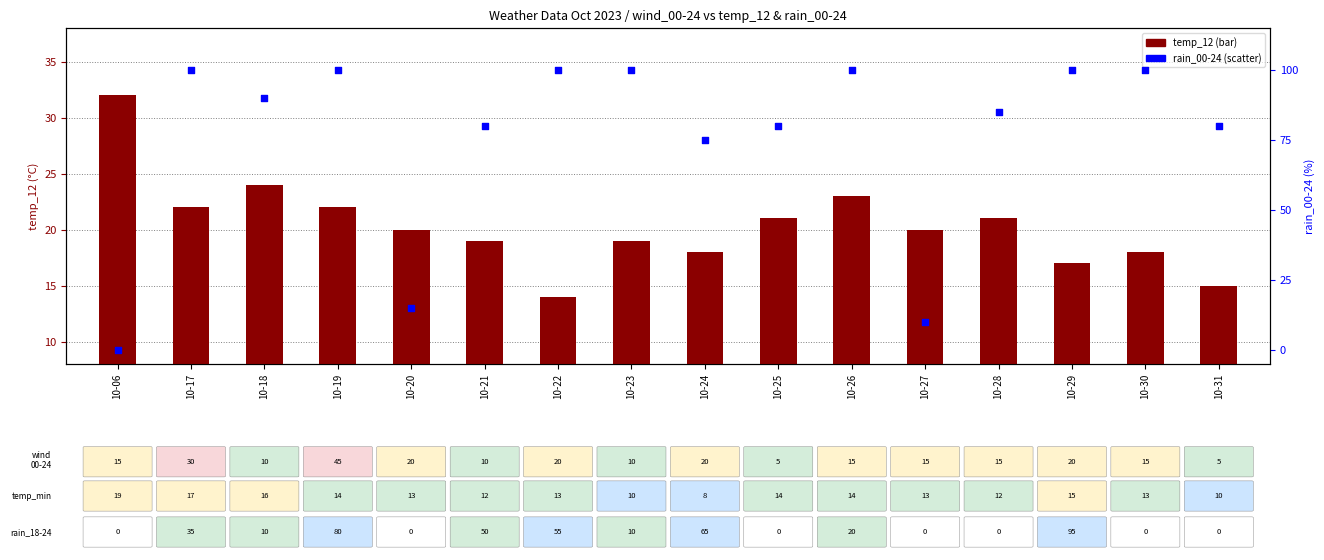

What is the total value across all series at 10-25?

101